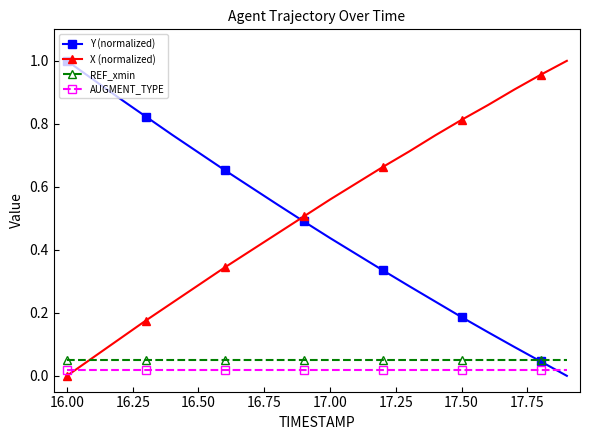

How many intersections are there between Y (normalized) and X (normalized)?

1